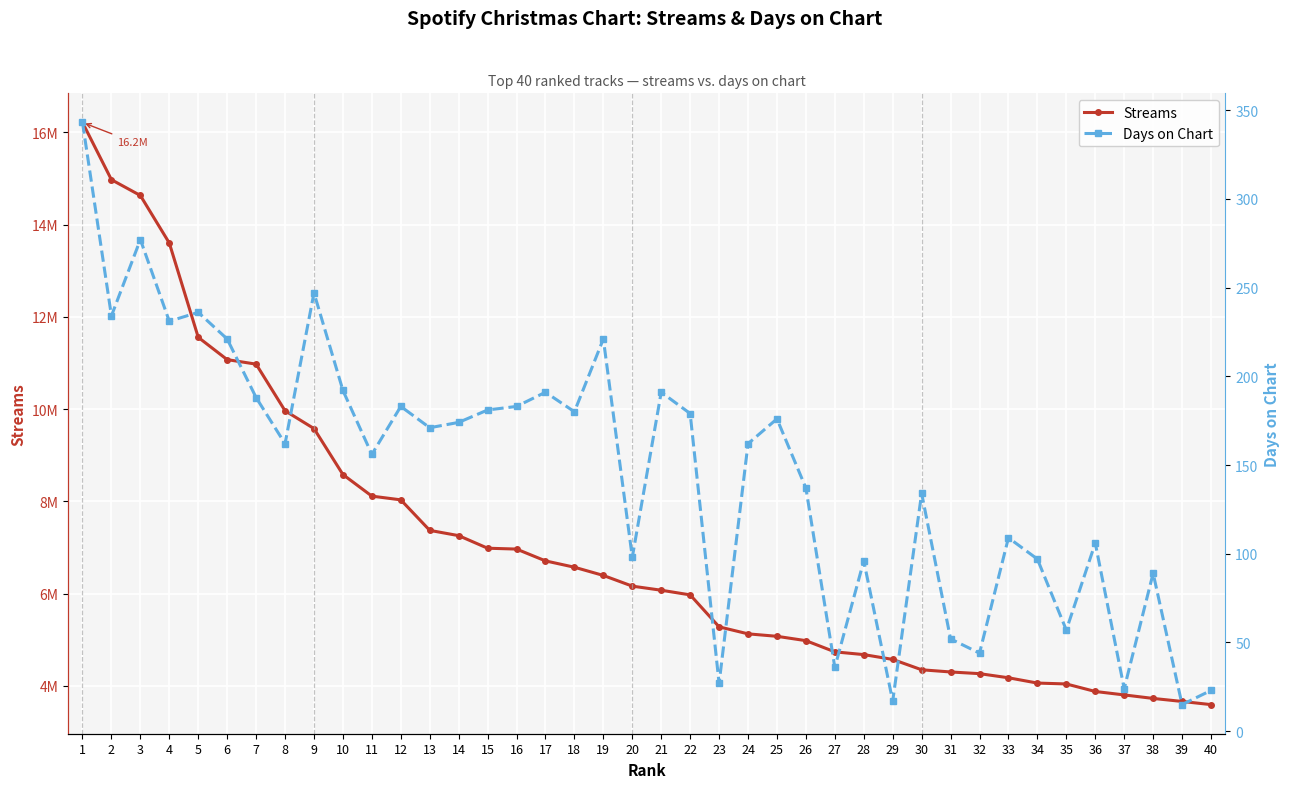

At which label is Streams closest to 9905948?

8